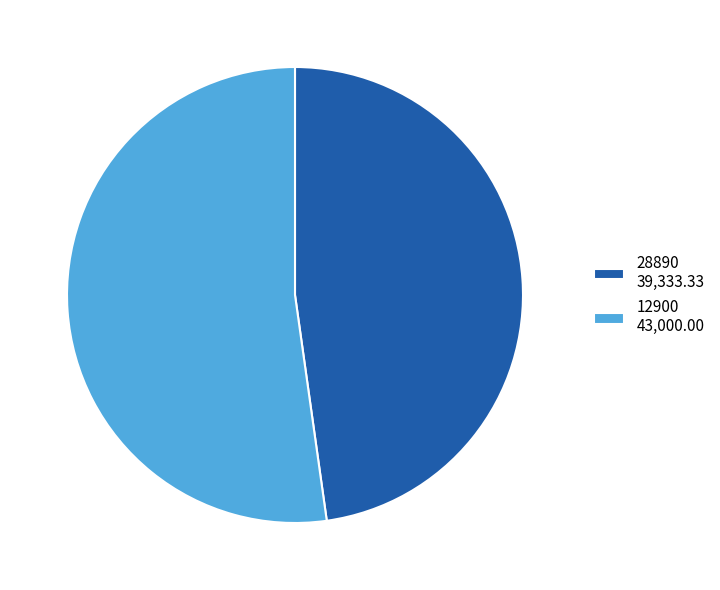

What is the largest slice in the pie chart?

12900